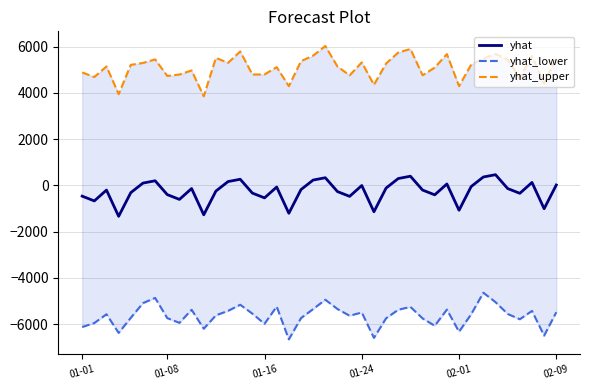

What is the highest value of the yhat series?

463.8